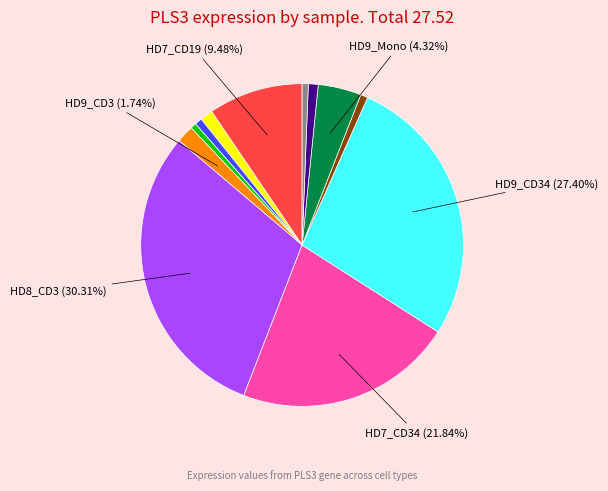

Is there a majority slice in this chart?

No